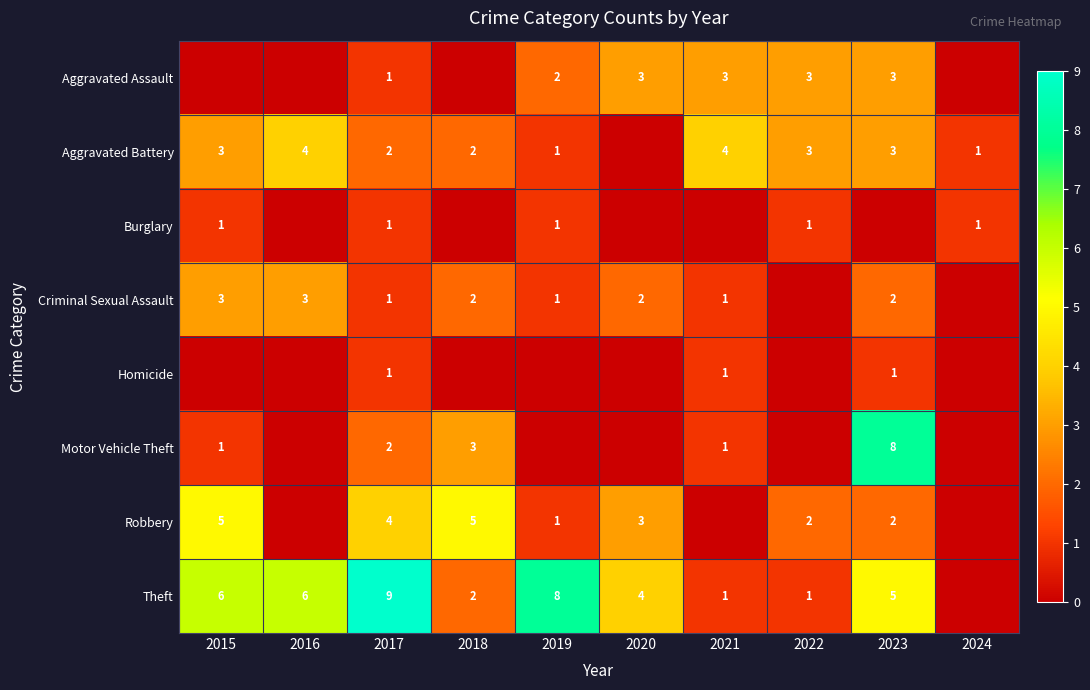

How many values in the Aggravated Assault series exceed 2?

4